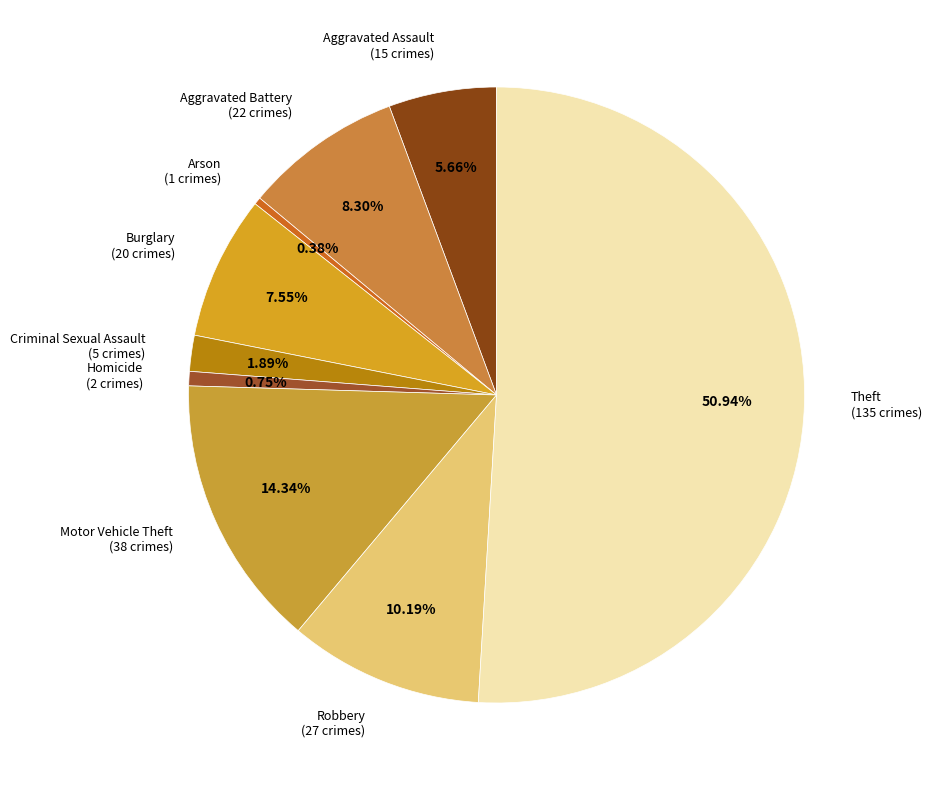

To the nearest percent, what is the difference between the Arson and Theft slice percentages?

51%